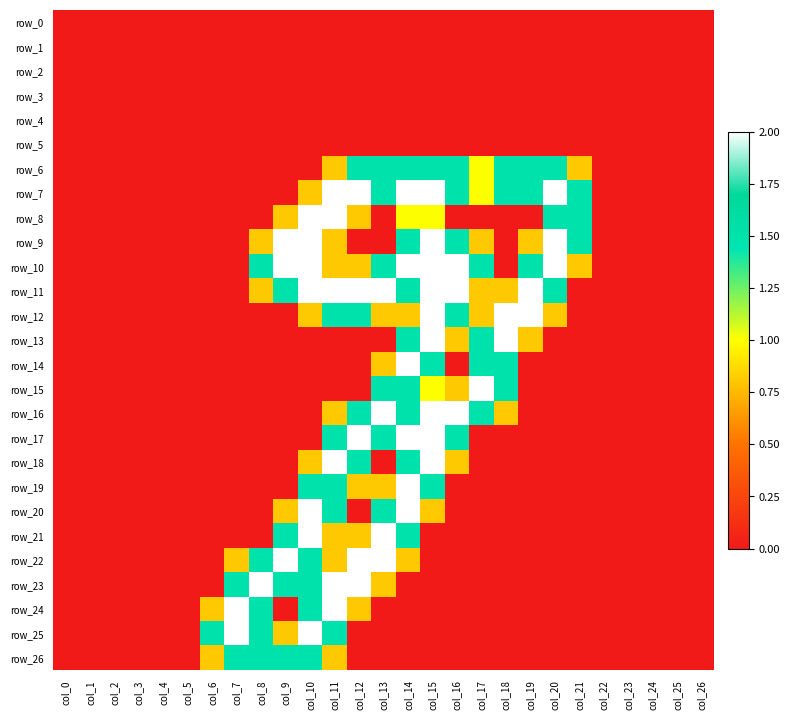

The value of row_21 at col_0 is 0.0. True or false?

True